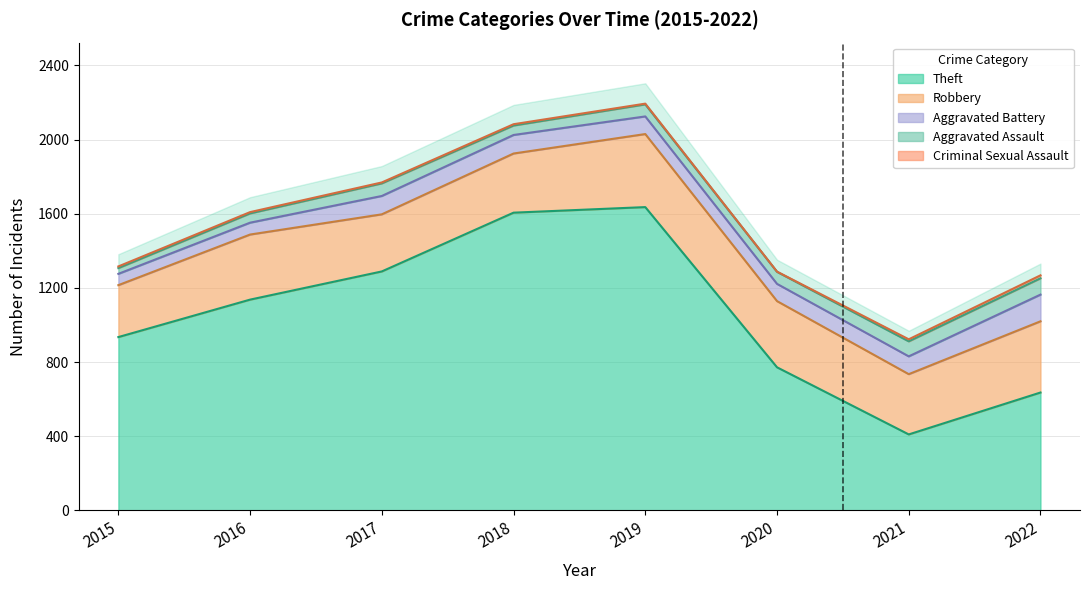

In Aggravated Battery, how many points are lower than both neighbors (excluding endpoints)?

1